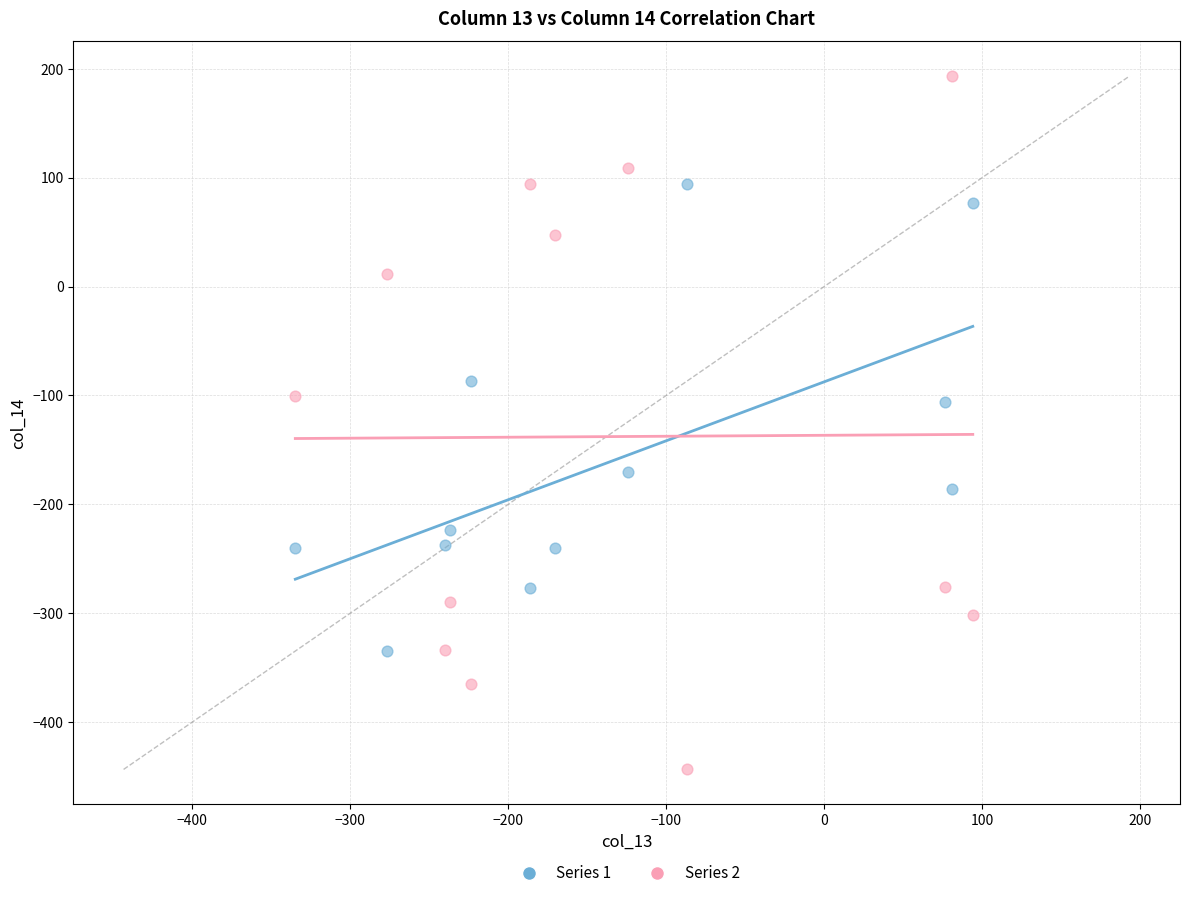

Across all data points, what is the range of Y values (max minus min)?

636.9